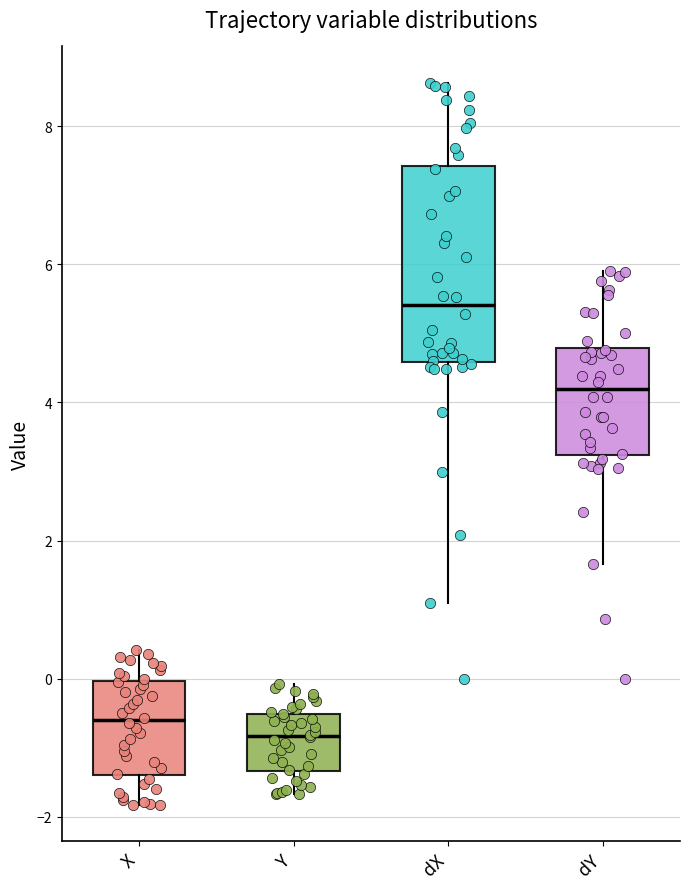

Reading left to right, read every box against the y-axis: the position of its median line, the range the box covers, and the ends of its whiskers. The values are not printed on the chart, so give them approximately, as read against the axis.

X: median -0.6, box -1.4 to 0.0, whiskers -1.8 to 0.4
Y: median -0.8, box -1.4 to -0.6, whiskers -1.6 to 0.0
dX: median 5.4, box 4.6 to 7.4, whiskers 1.2 to 8.6
dY: median 4.2, box 3.2 to 4.8, whiskers 1.6 to 6.0